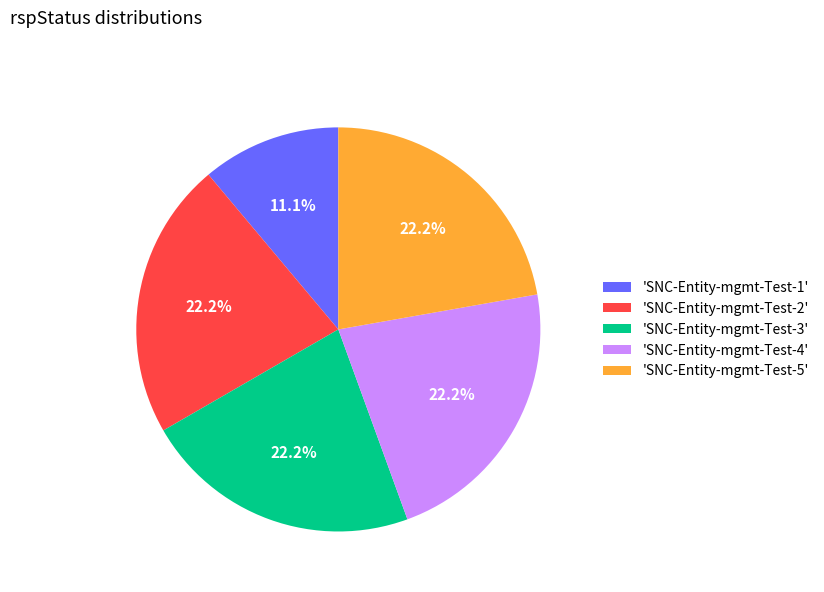

Count the number of slices in the pie.

5